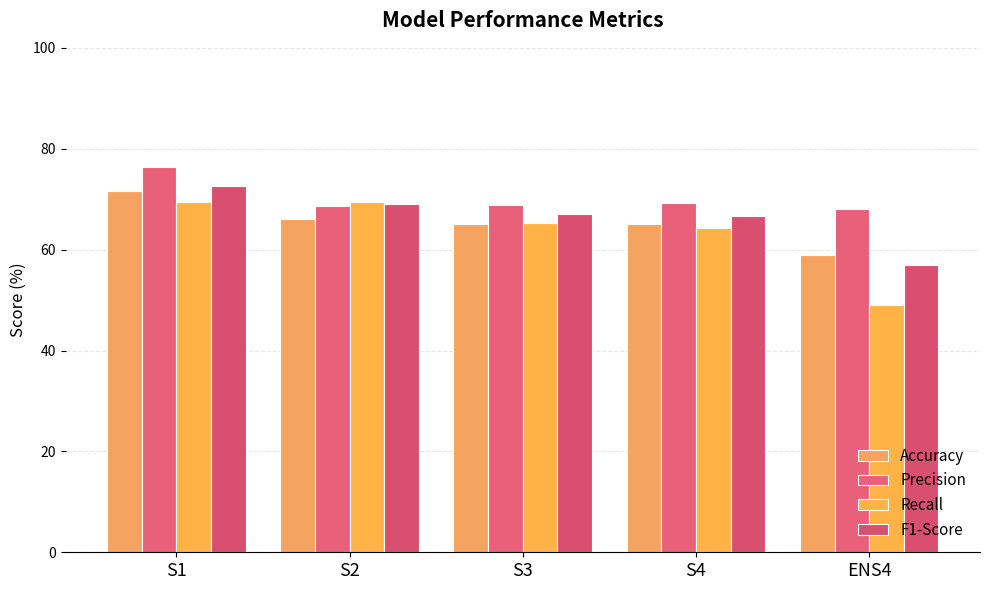

What are all the series names shown in the legend?

Accuracy, Precision, Recall, F1-Score